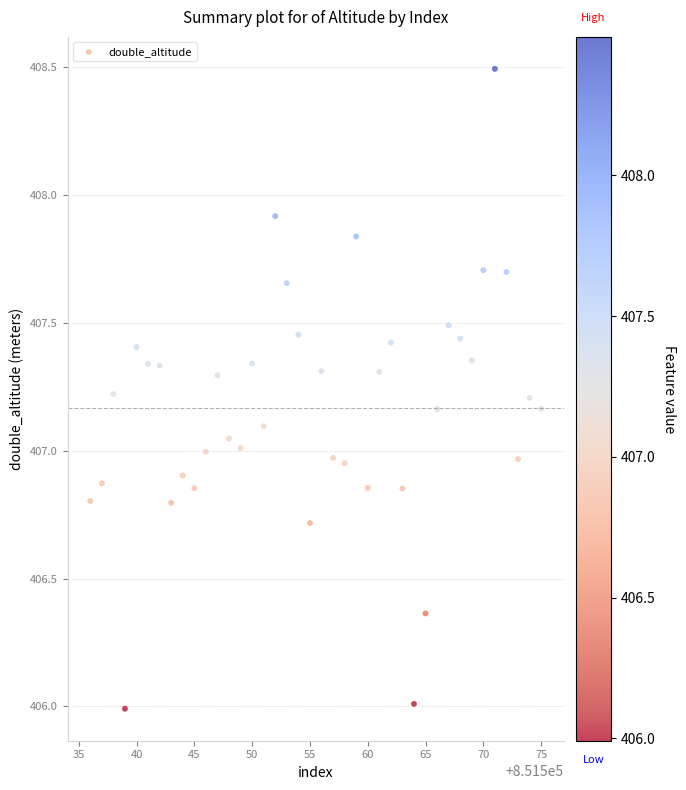

What is the range of X values (max minus min)?

39.0